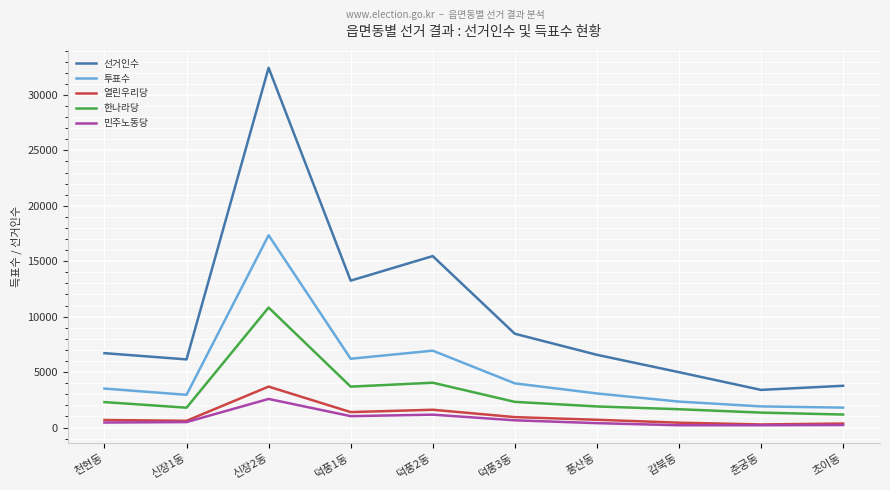

Is it true that 열린우리당 equals 877 at 신장2동?

False